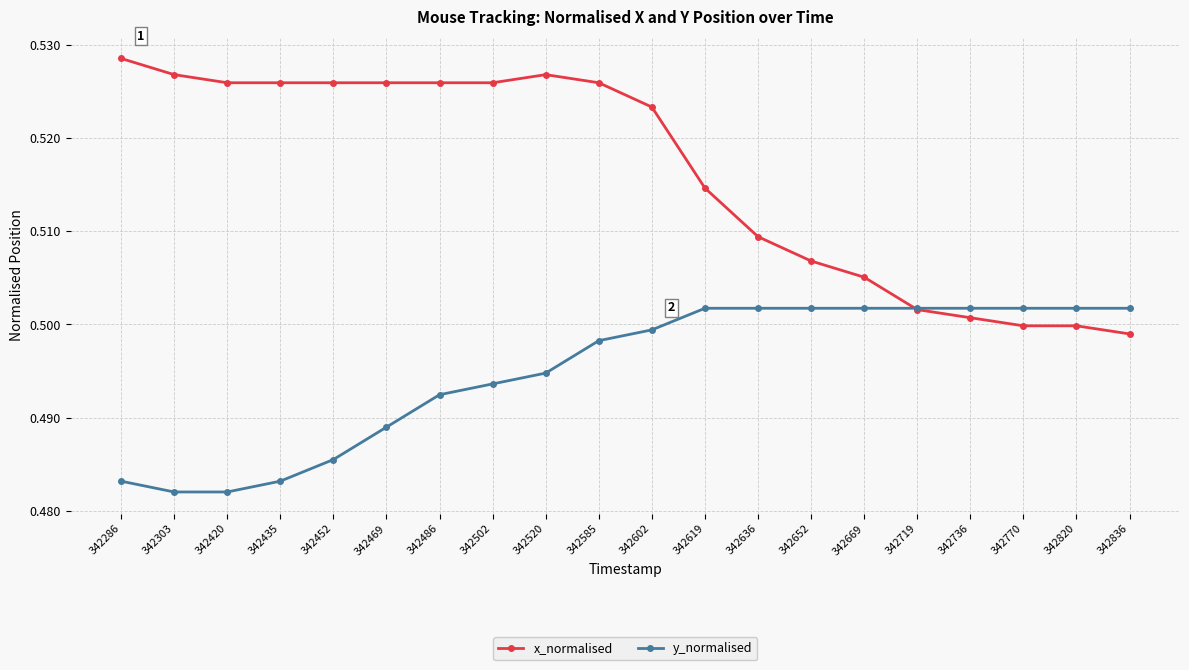

True or false: y_normalised and x_normalised cross at least once.

True